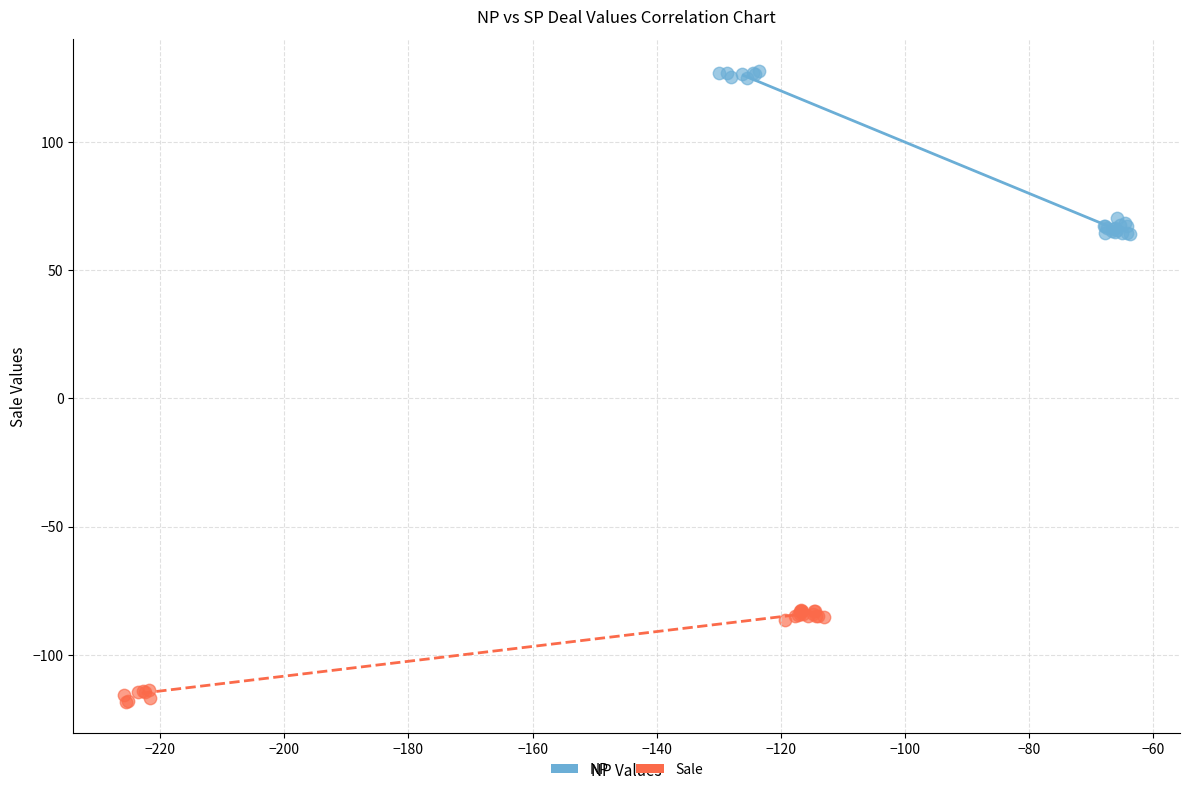

Which series contains the highest Y value?

NP